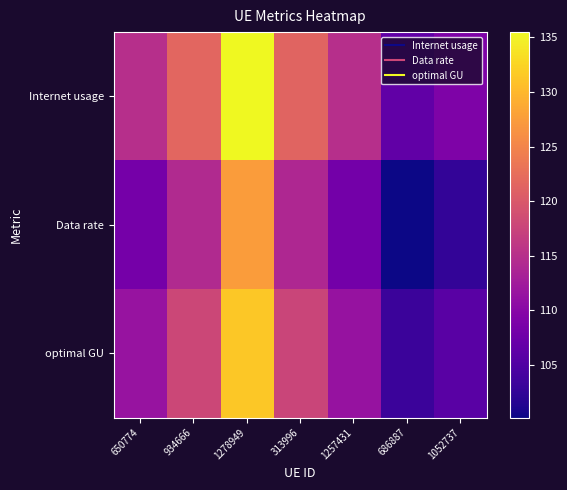

Rank the series by their maximum value, from lowest to highest.

Data rate, optimal GU, Internet usage